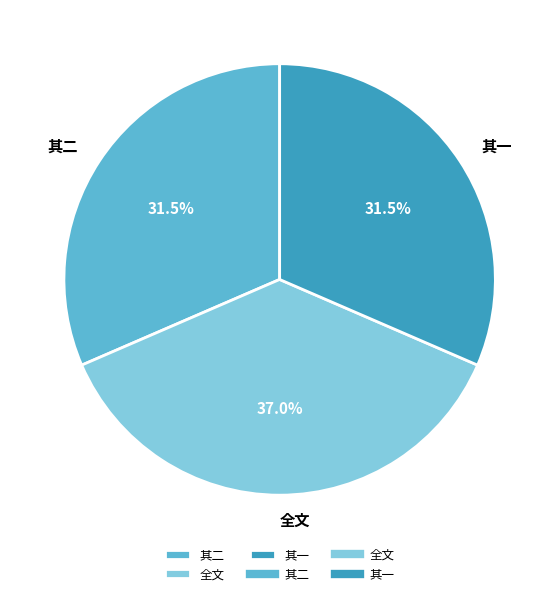

What portion of the pie excludes 其二?

68.5%